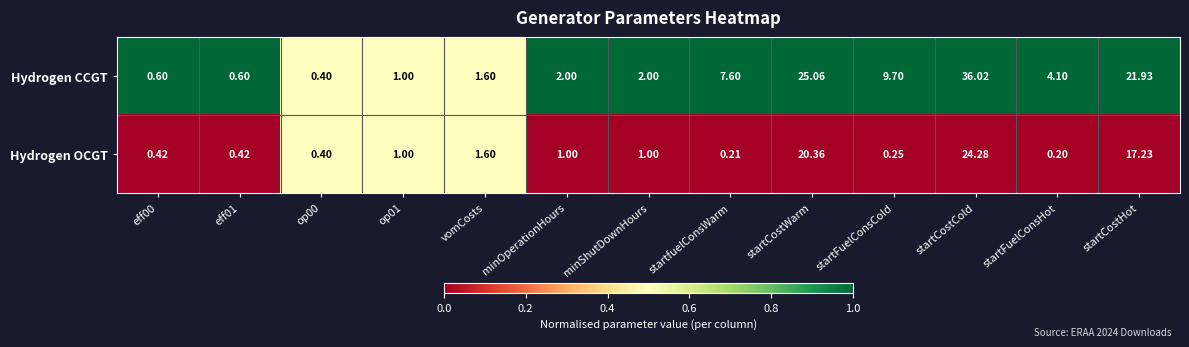

At which category is the sum across all series the highest?

startCostCold